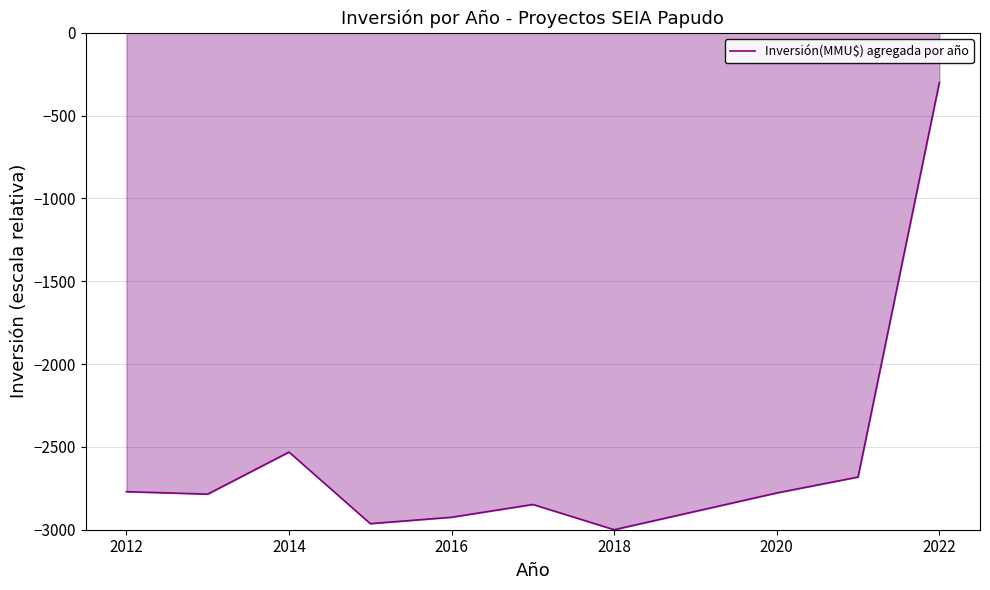

What is the minimum value shown in the chart?

-3000.0